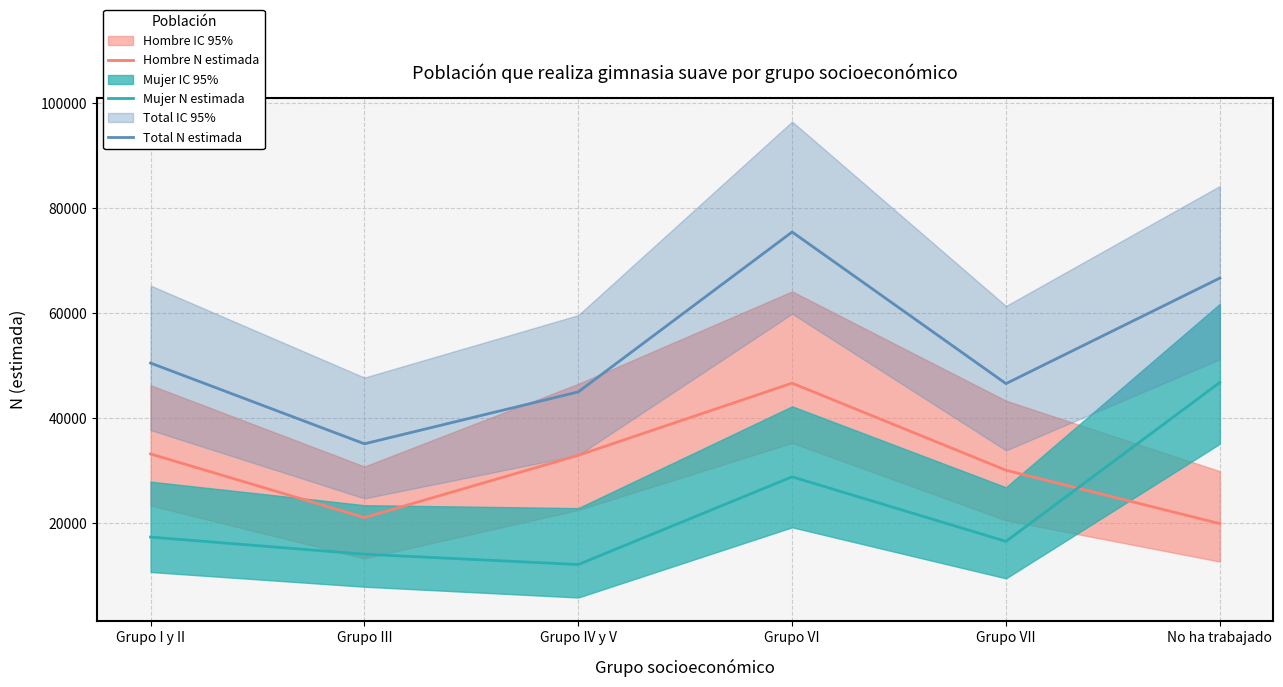

Is the value of Total N estimada at Grupo IV y V greater than the value of Hombre N estimada at No ha trabajado?

Yes